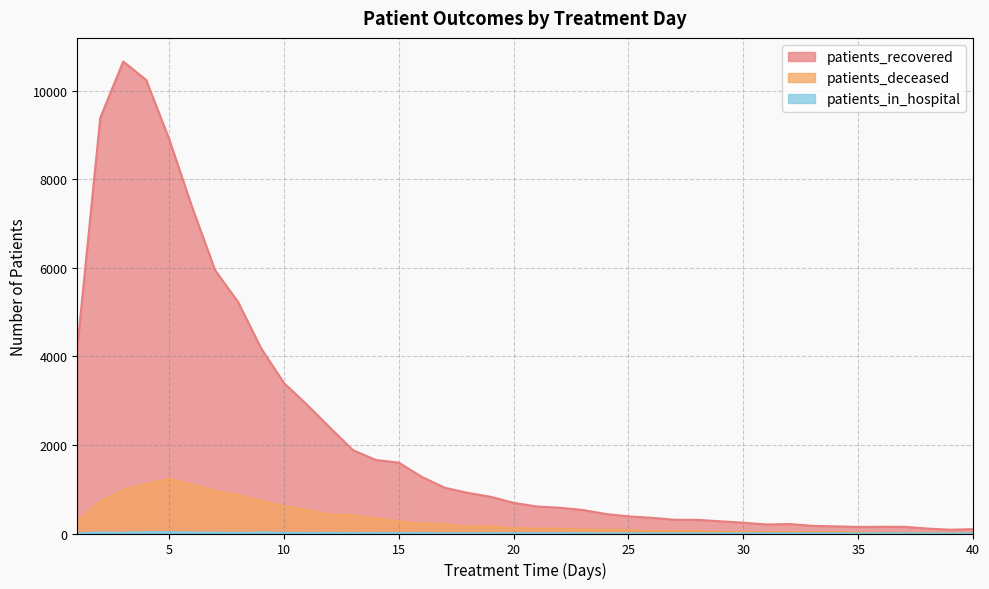

What is the approximate value of patients_in_hospital at 12, to the nearest 10?

10